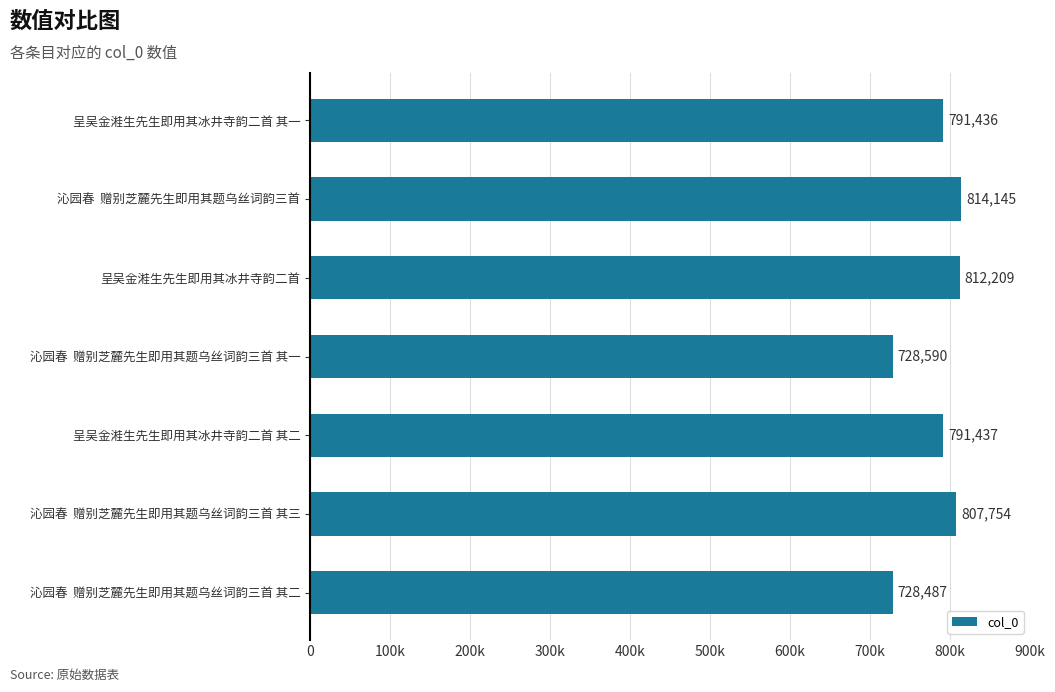

Are the bars horizontal?

Yes